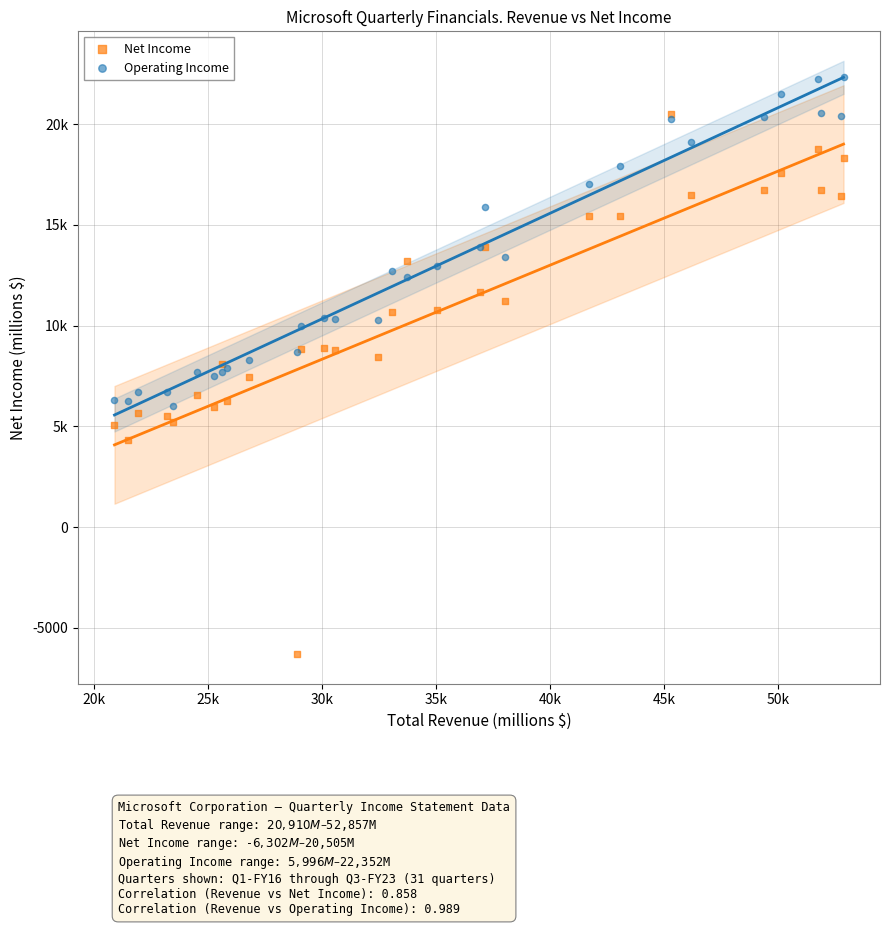

Which series has the largest Y range (max minus min)?

Net Income